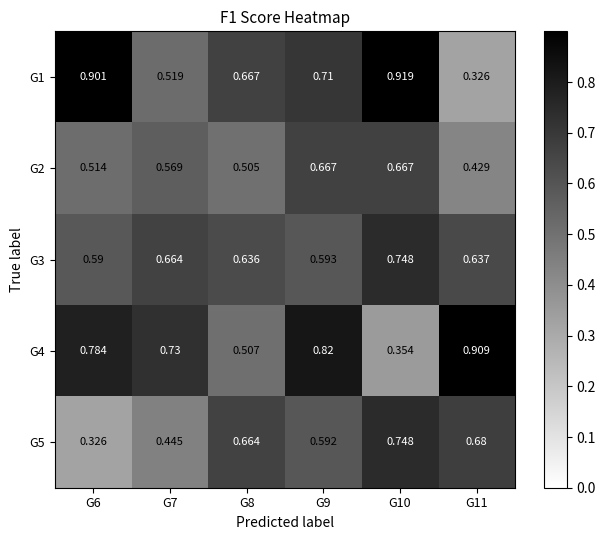

Is the value of G1 at G9 greater than the value of G4 at G7?

No